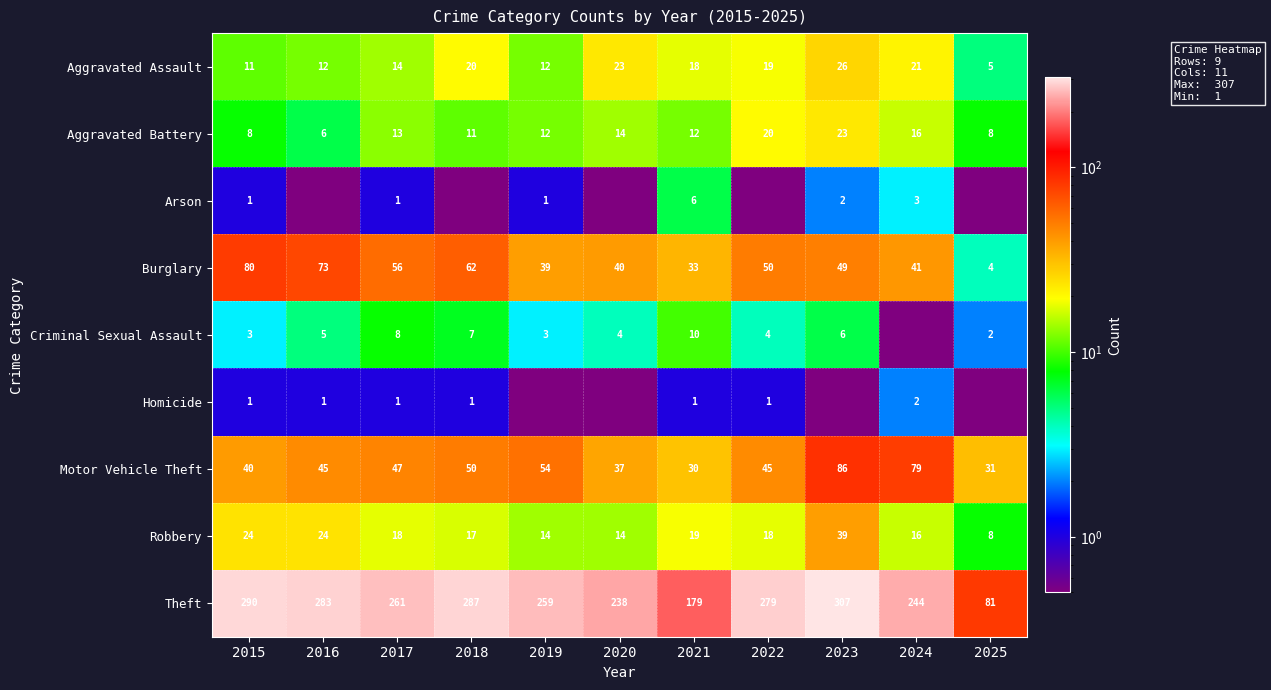

Is it true that Robbery equals 9.9 at 2017?

False